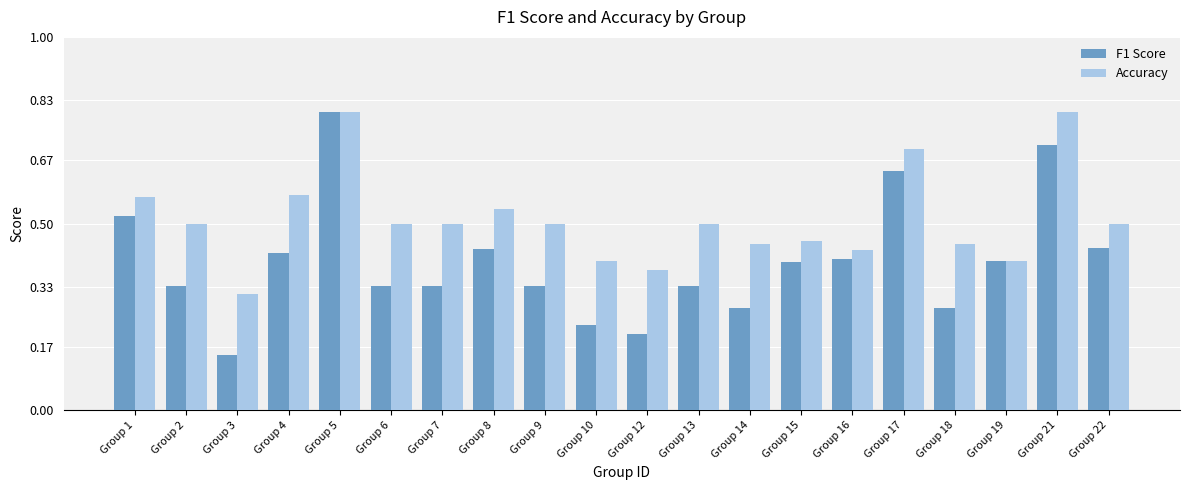

The F1 Score series shows 0.4 at Group 19. True or false?

True